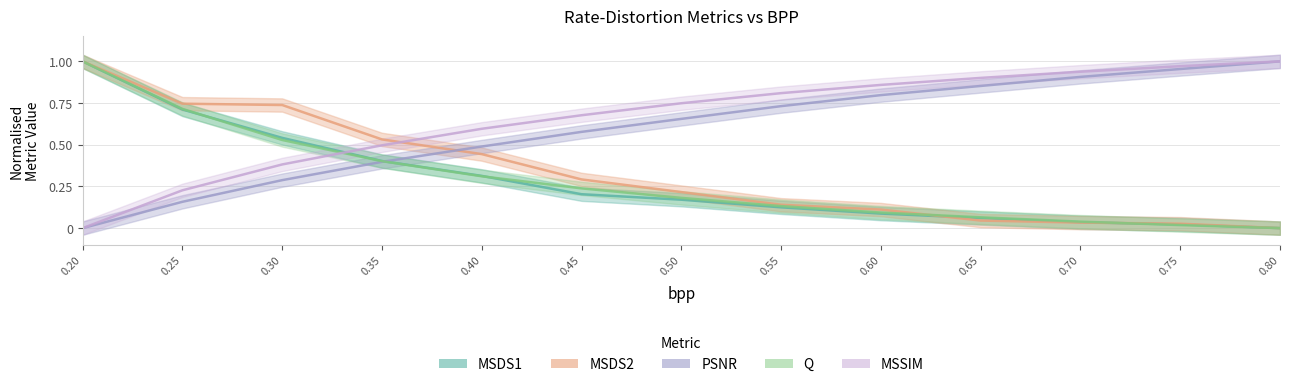

Which series has the largest total across all categories?

MSSIM